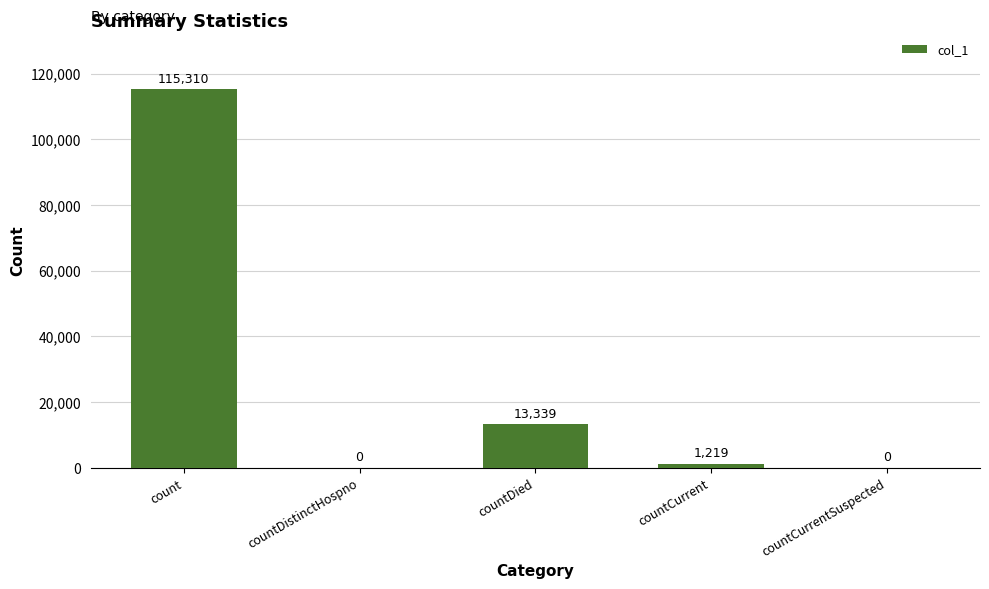

At which category does the chart reach its peak across all series?

count